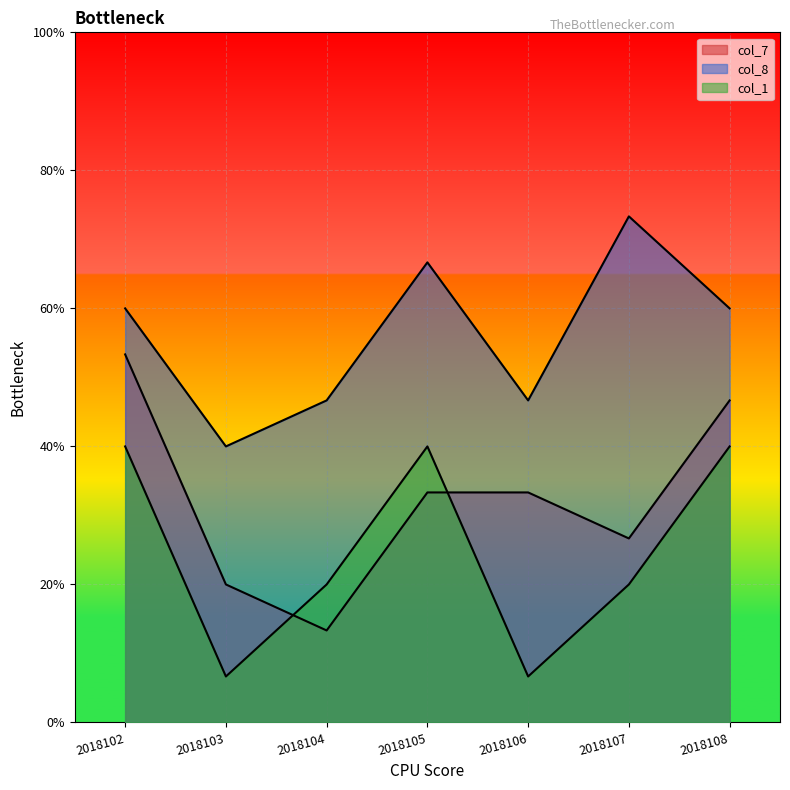

Which series has the largest range (max minus min)?

col_7